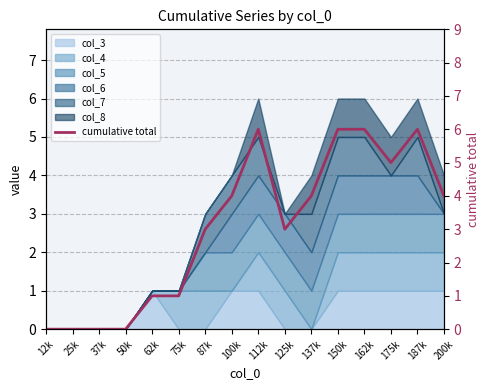

At which category does the data reach its first local valley?

125k